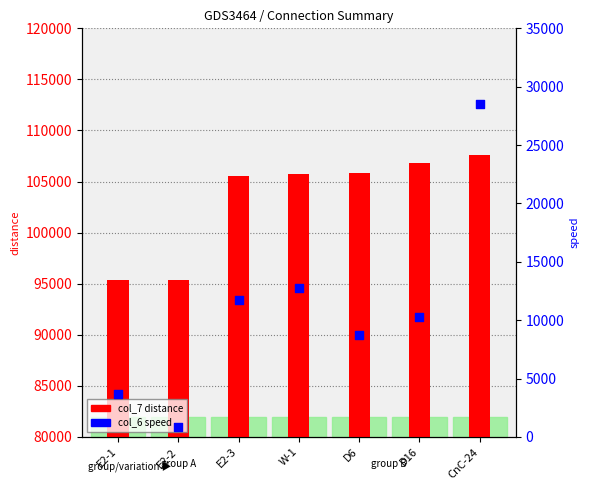

What is the total value across all series at E2-3?

117290